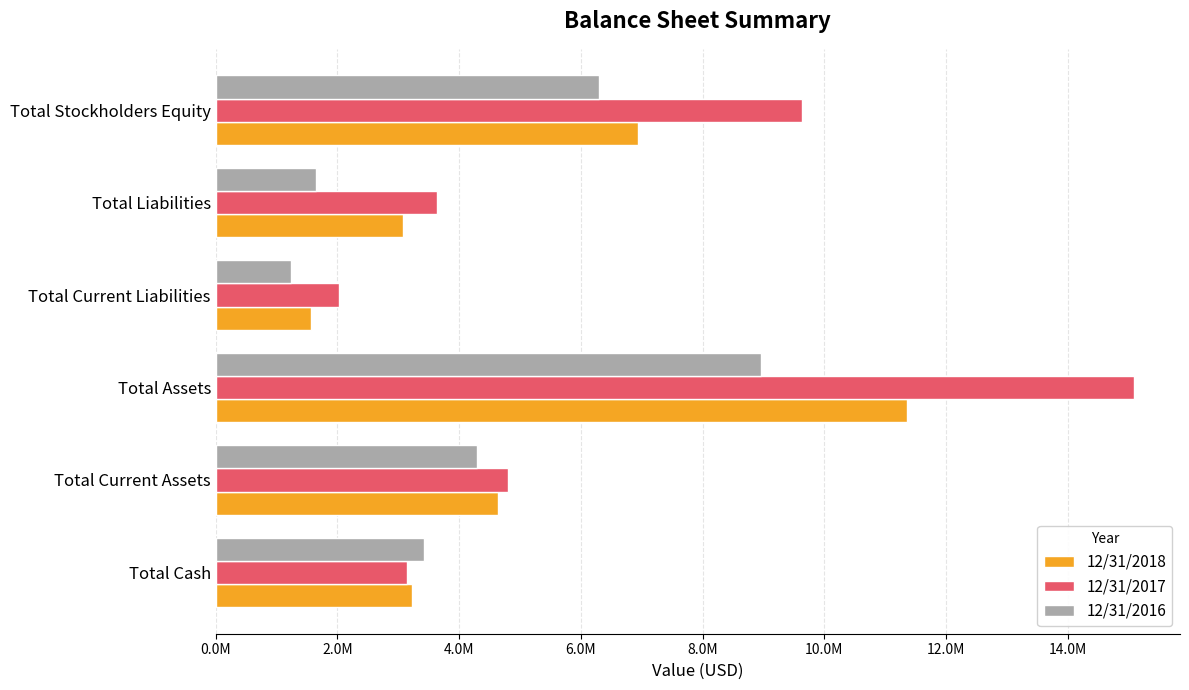

What is the difference between the second highest and second lowest values in the 12/31/2018 series?

3869227